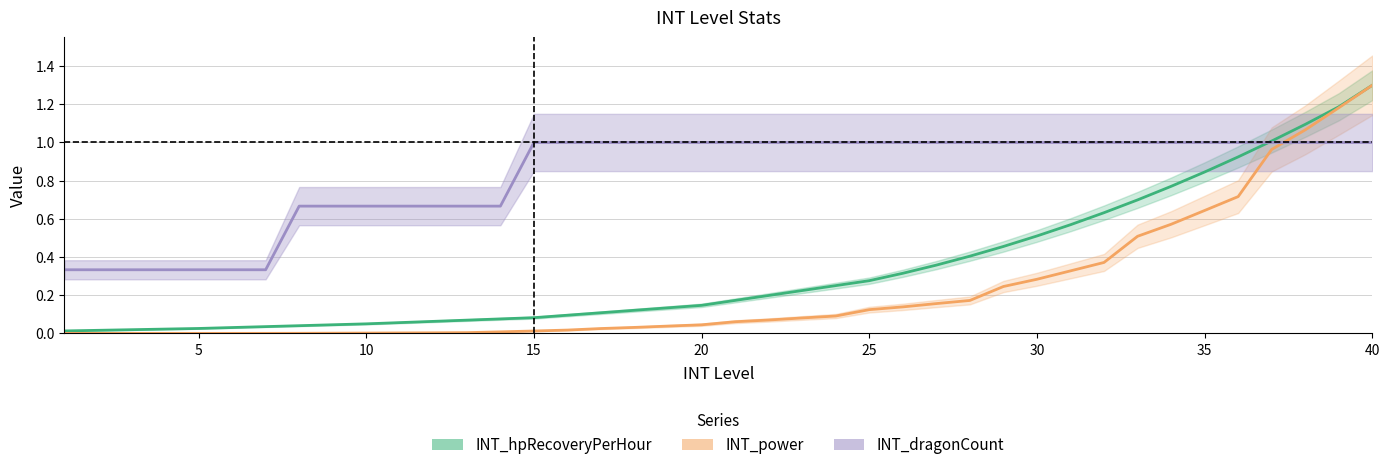

After their last crossing, which series has the higher values: INT_hpRecoveryPerHour or INT_dragonCount?

INT_hpRecoveryPerHour